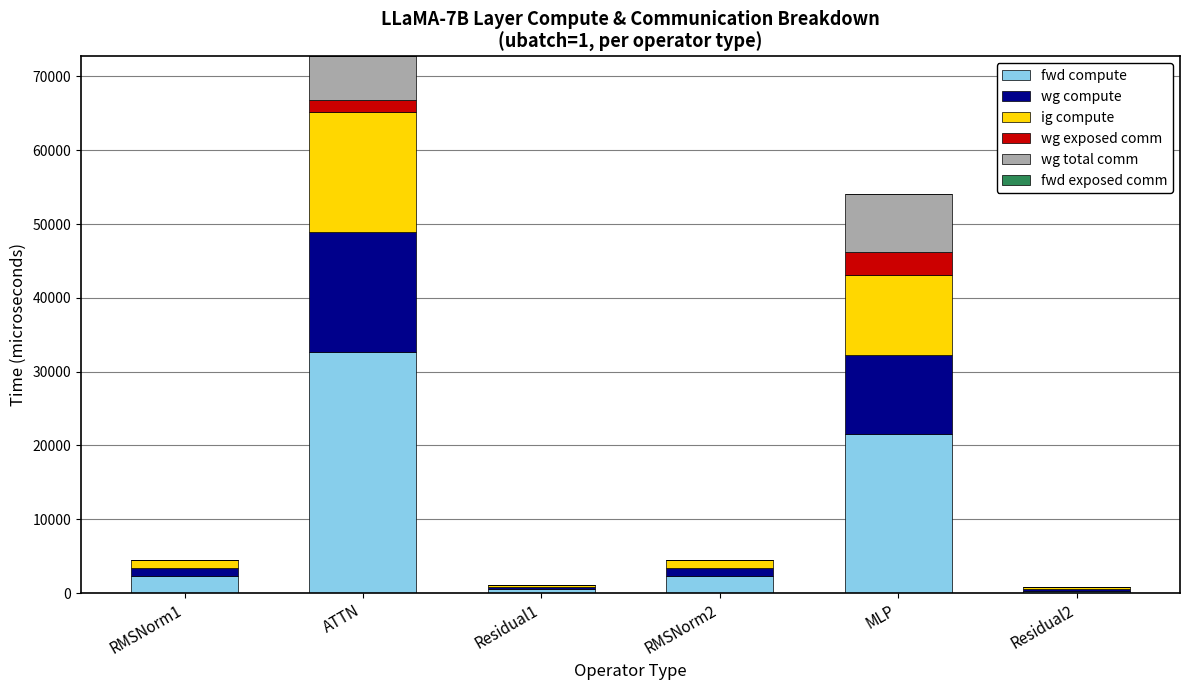

At which label is fwd compute closest to 16447?

MLP